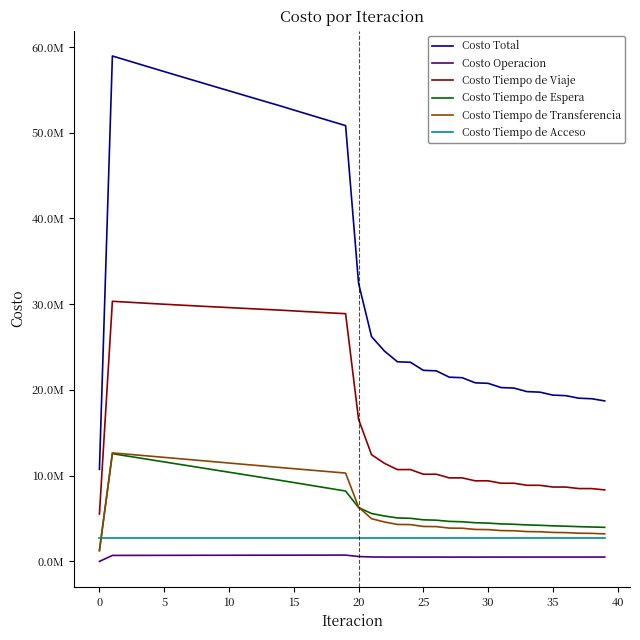

What is the value of the Costo Operacion point at the 23rd from the left?

508736.7